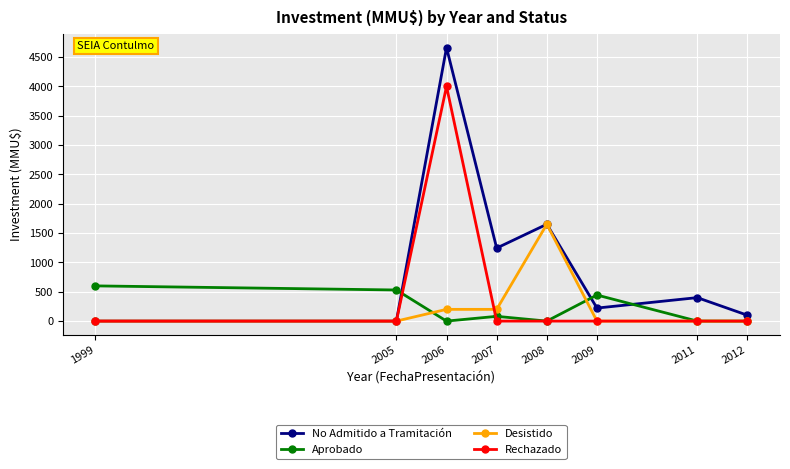

Where do Desistido and Aprobado first cross each other?

2005 and 2006